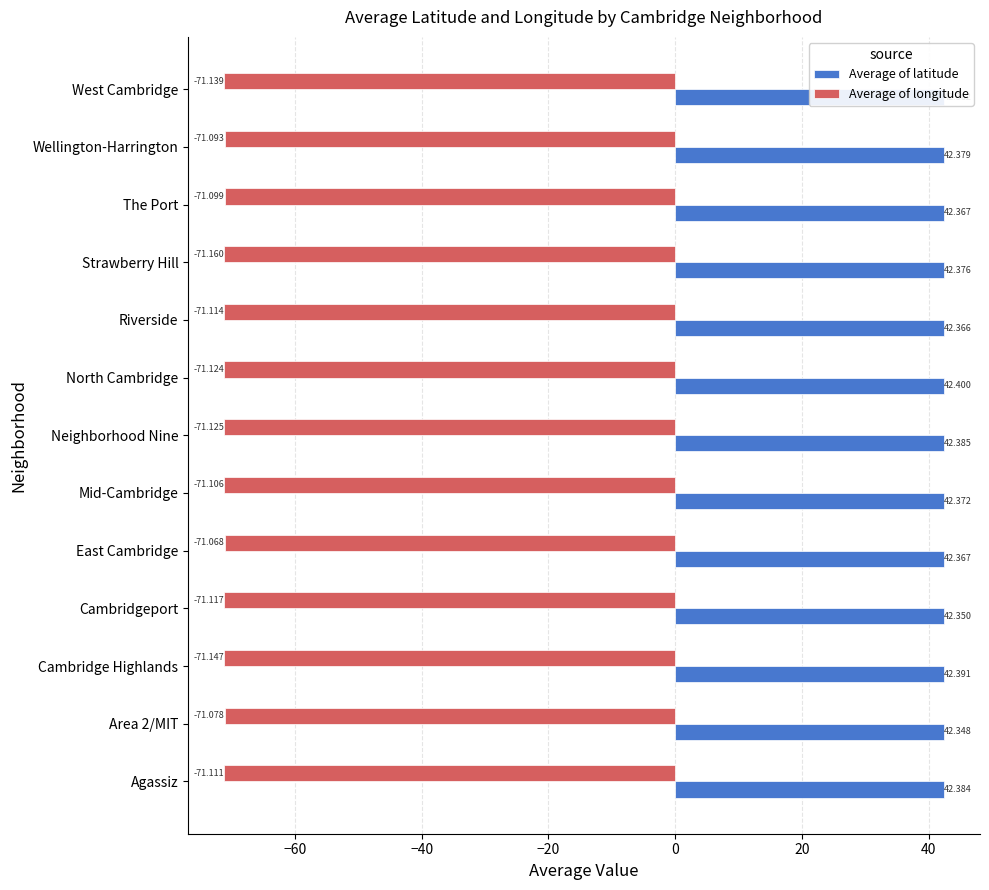

Rank the series by their average value, from highest to lowest.

Average of latitude, Average of longitude